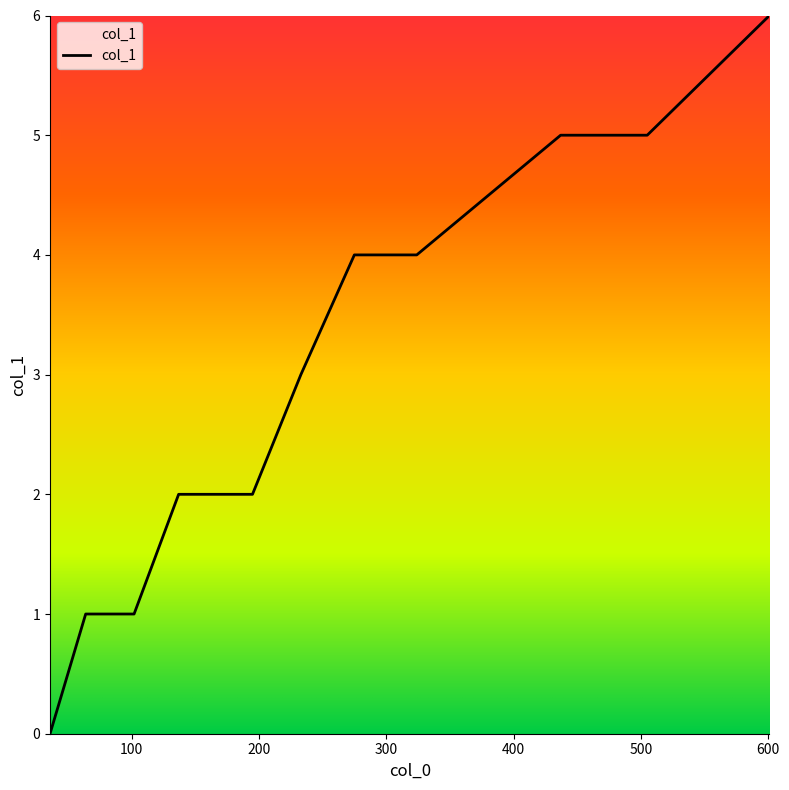

What is the difference between the maximum and minimum values?

6